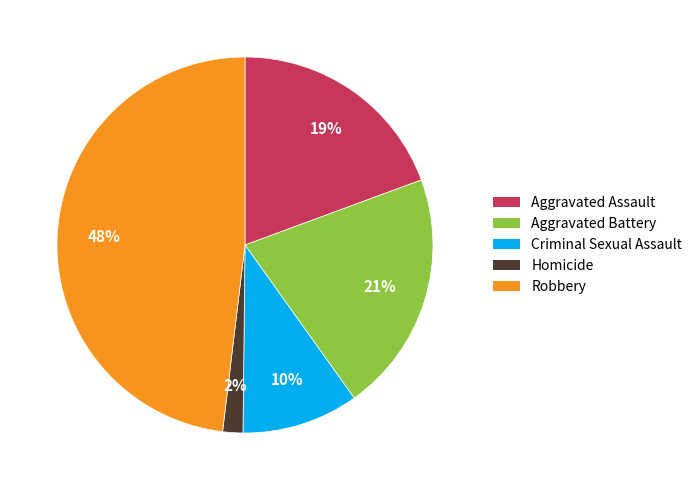

Approximately how many times larger is the value at Homicide compared to Criminal Sexual Assault?

0.2